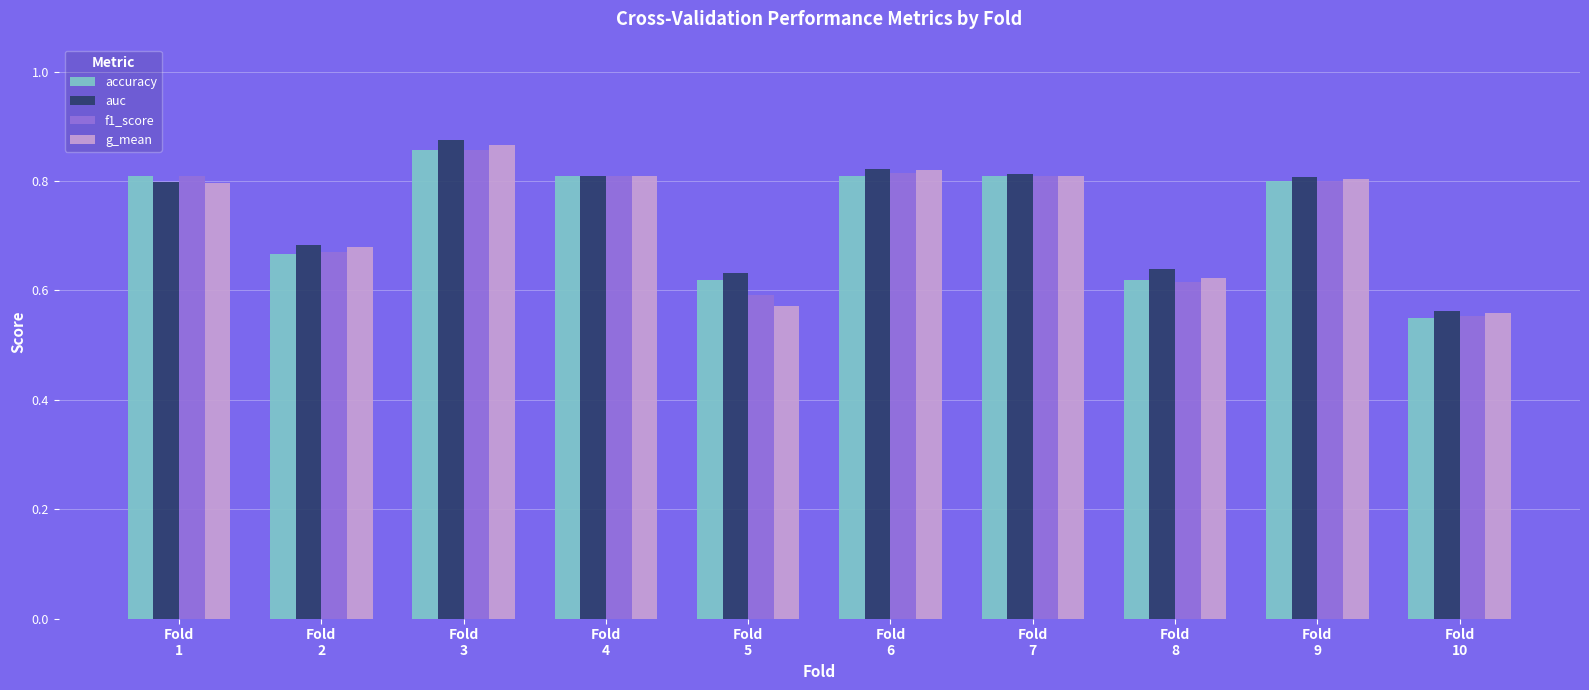

At how many categories does at least one series exceed 0?

10